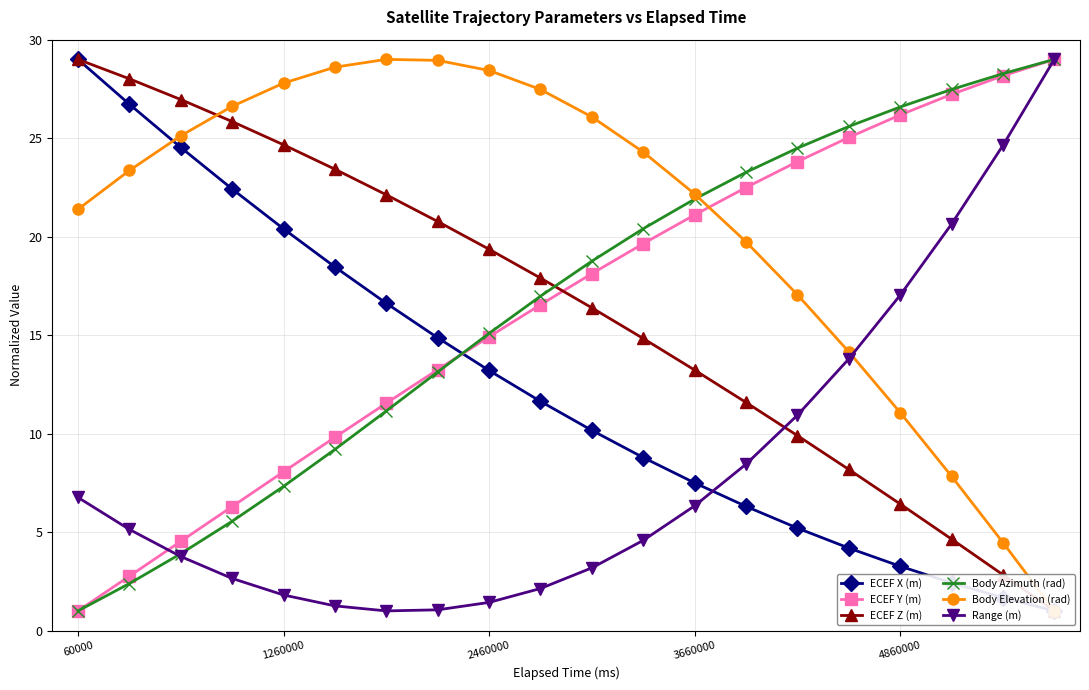

How many data points does each series have?

20